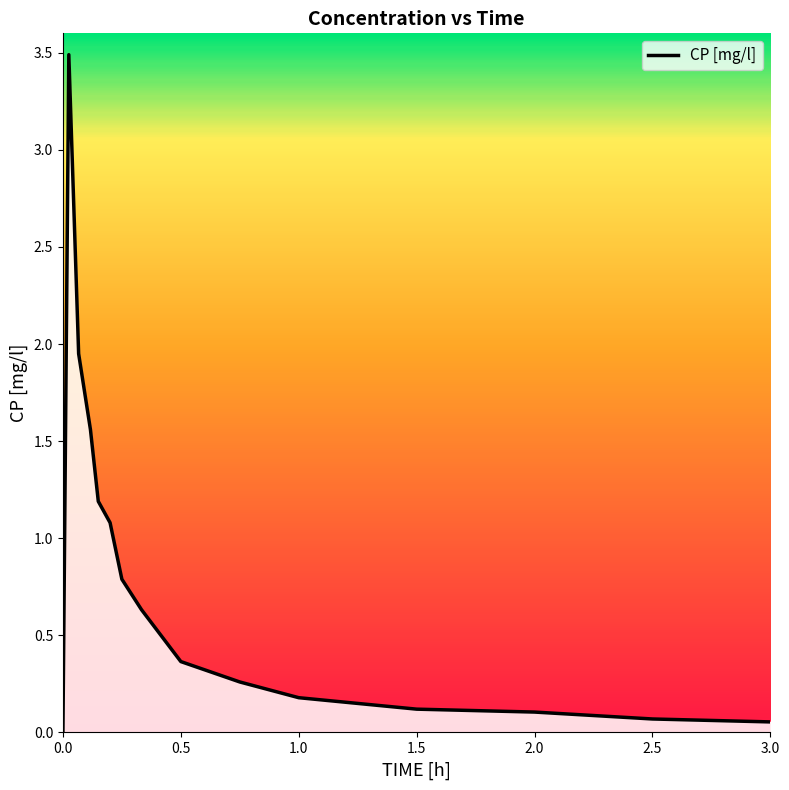

What is the difference between the maximum and minimum values?

3.5